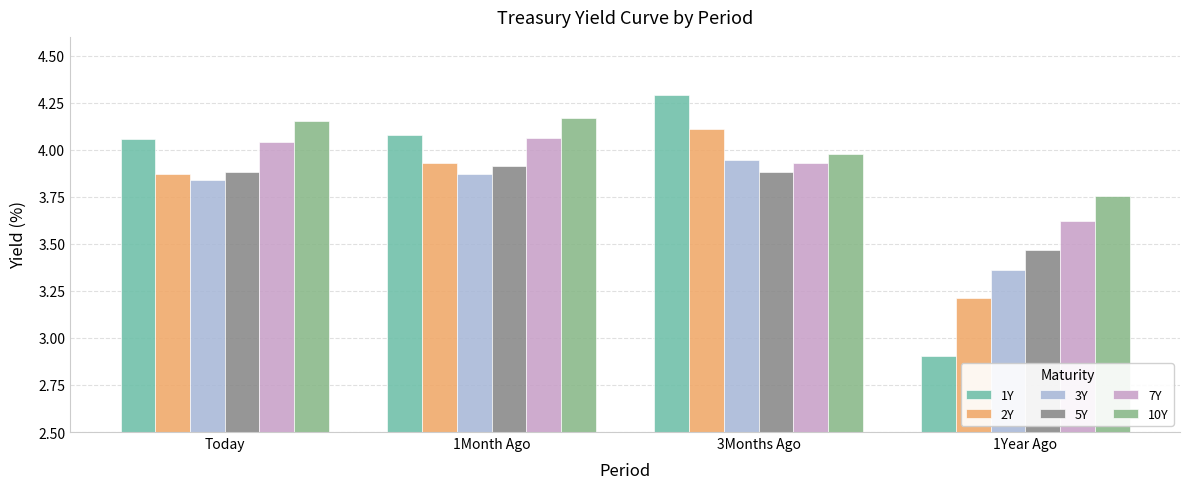

Which label corresponds to the largest value in the chart?

3Months Ago